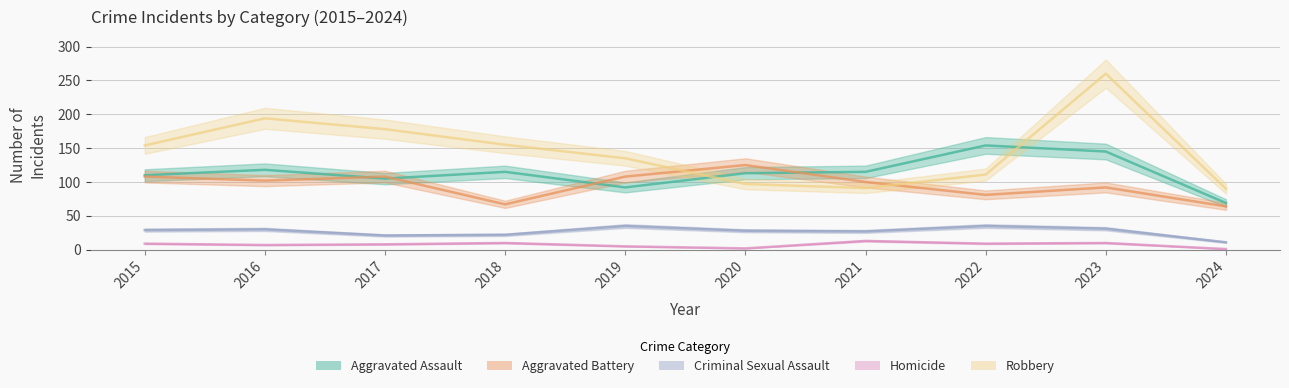

Rank the series by their maximum value, from lowest to highest.

Homicide, Criminal Sexual Assault, Aggravated Battery, Aggravated Assault, Robbery